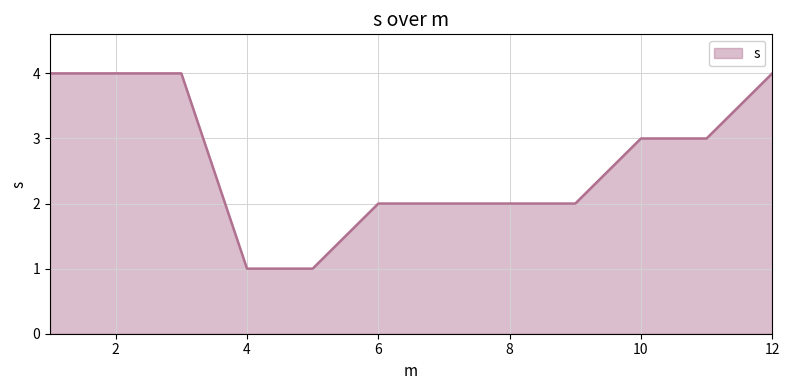

What is the maximum value shown in the chart?

4